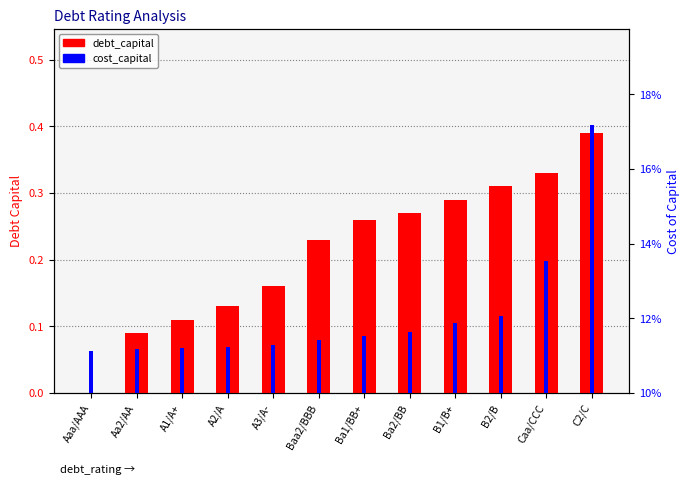

Which has a higher value, Aaa/AAA or C2/C?

C2/C